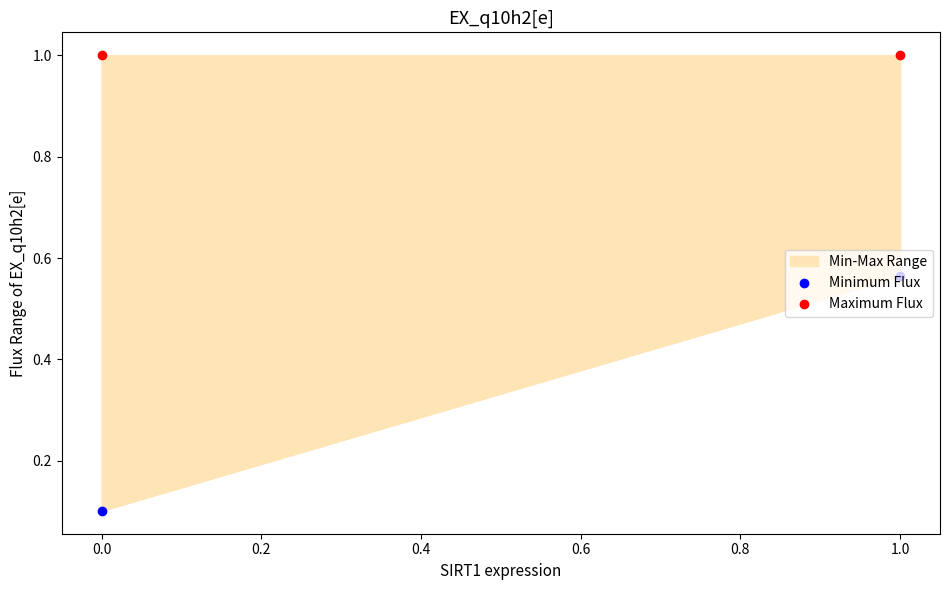

Which series has the largest total across all categories?

Maximum Flux